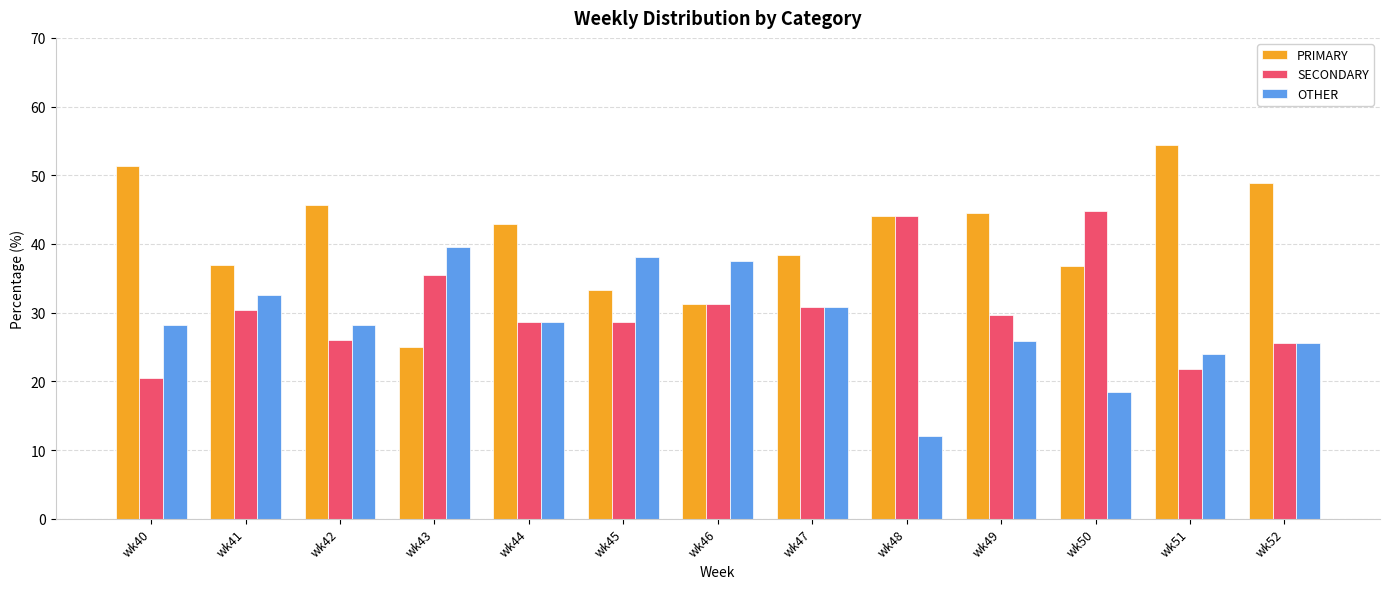

What is the value of the OTHER bar at the 10th from the left?

25.9